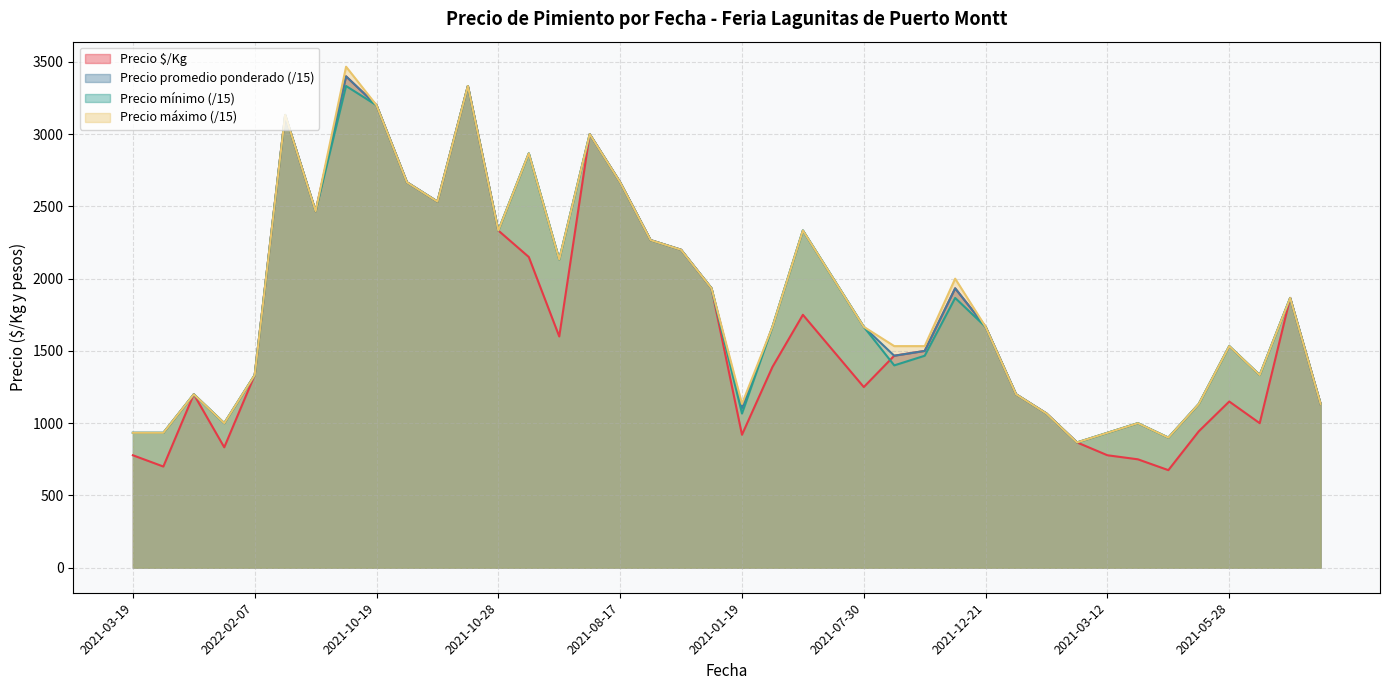

What is the maximum value for Precio promedio ponderado (/15)?

3400.0